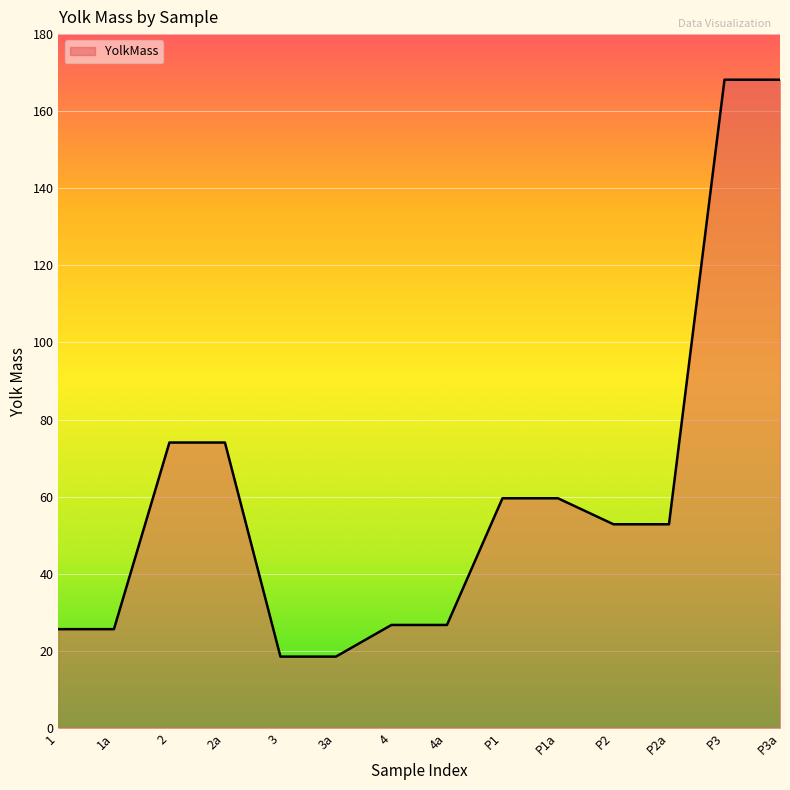

What is the approximate value at 3a?

18.5